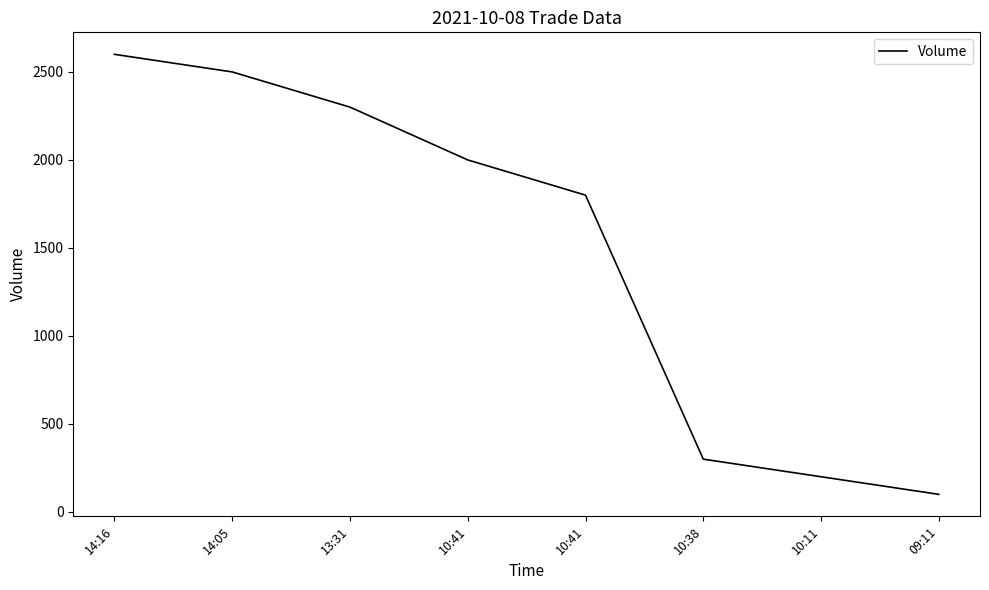

How many lines are shown in the chart?

1